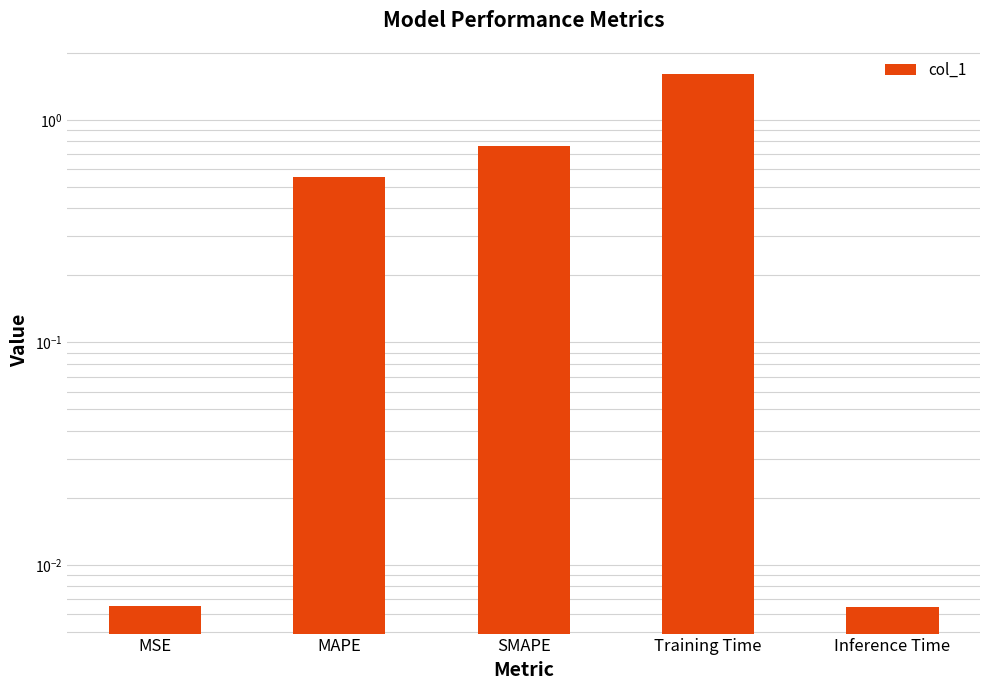

Count the number of data series in this chart.

1